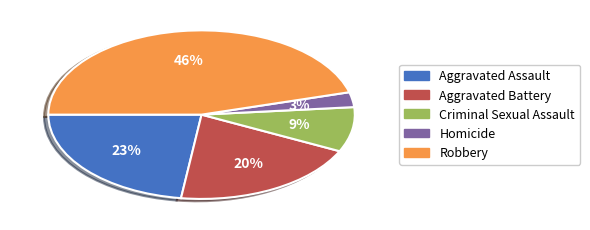

To the nearest percent, what portion does Robbery represent?

46%